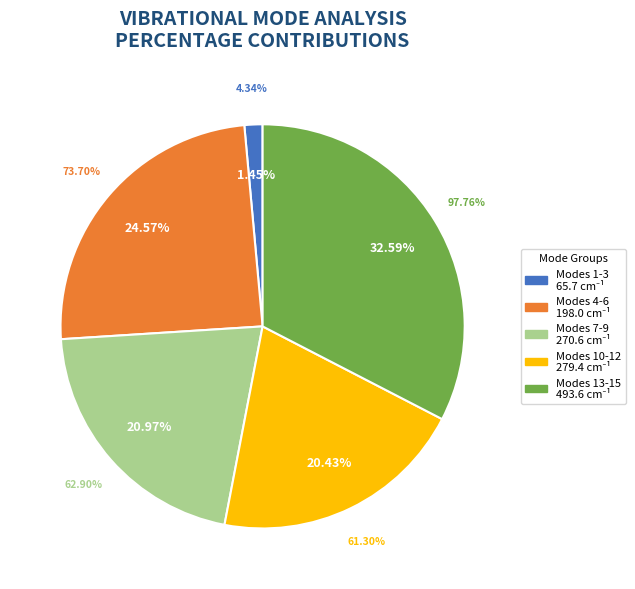

Combined, do Mode 14 and Mode 5 account for over 50%?

No